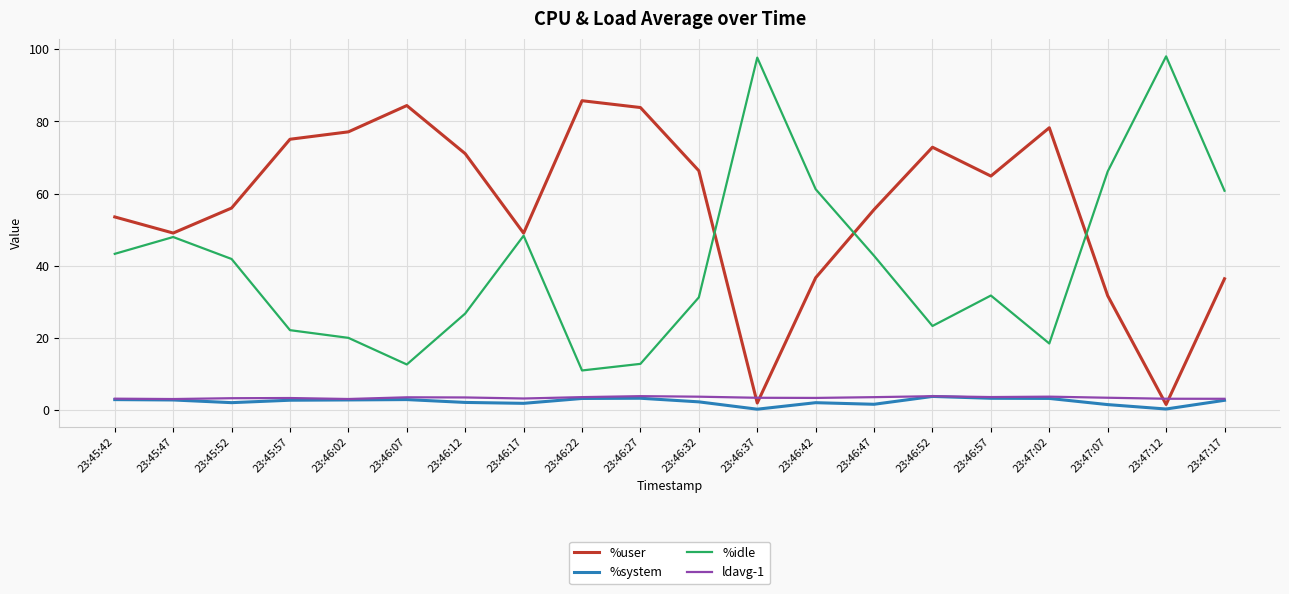

What is the total value across all series at 23:46:32?

103.7